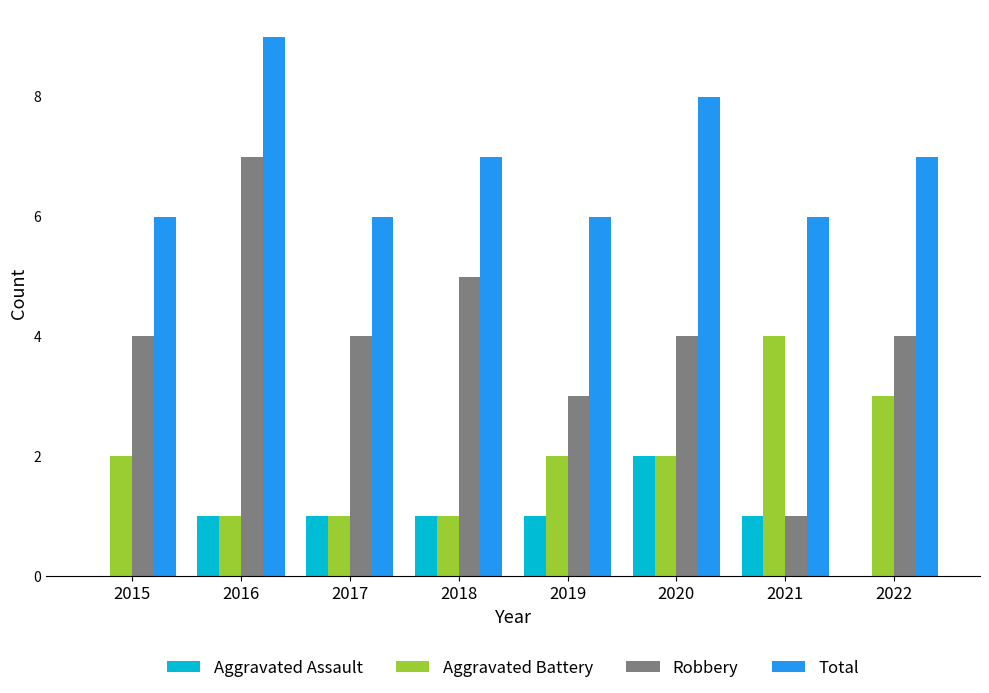

How many groups of bars are there?

8